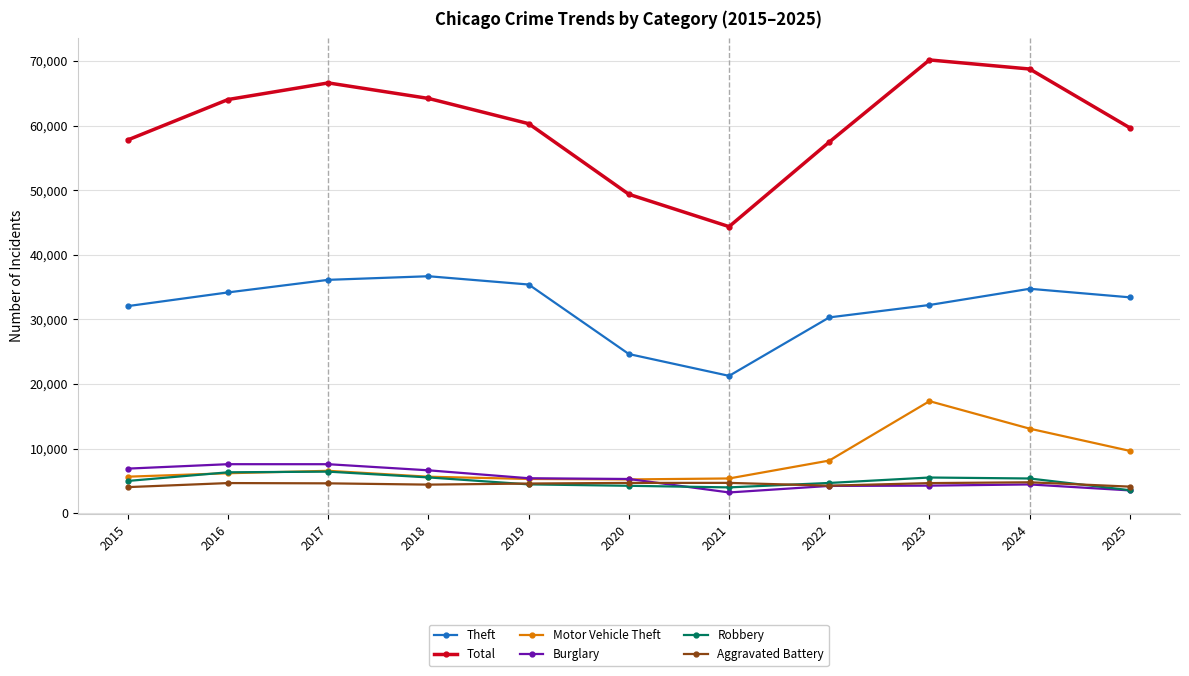

What is the sum of the Motor Vehicle Theft values at 2020 and 2025?

14868